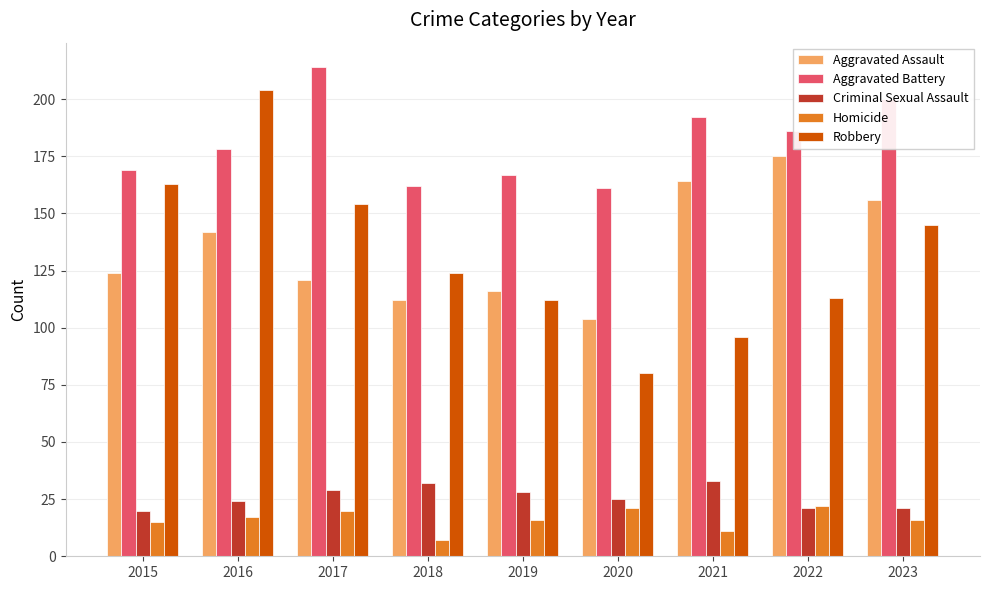

At which label does Robbery reach its peak?

2016